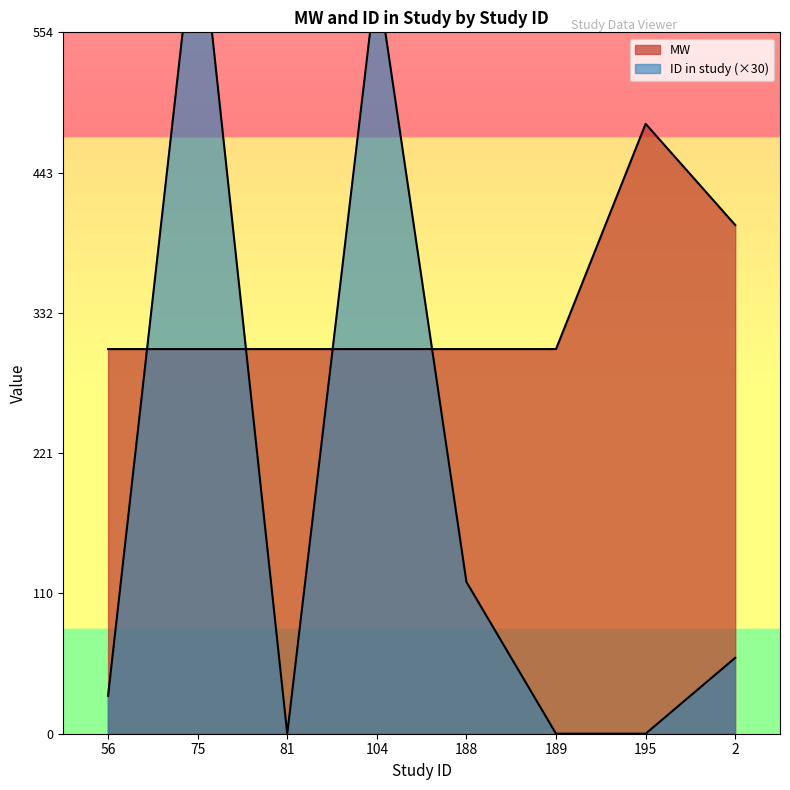

True or false: ID in study has more than 1 interior local peaks.

True